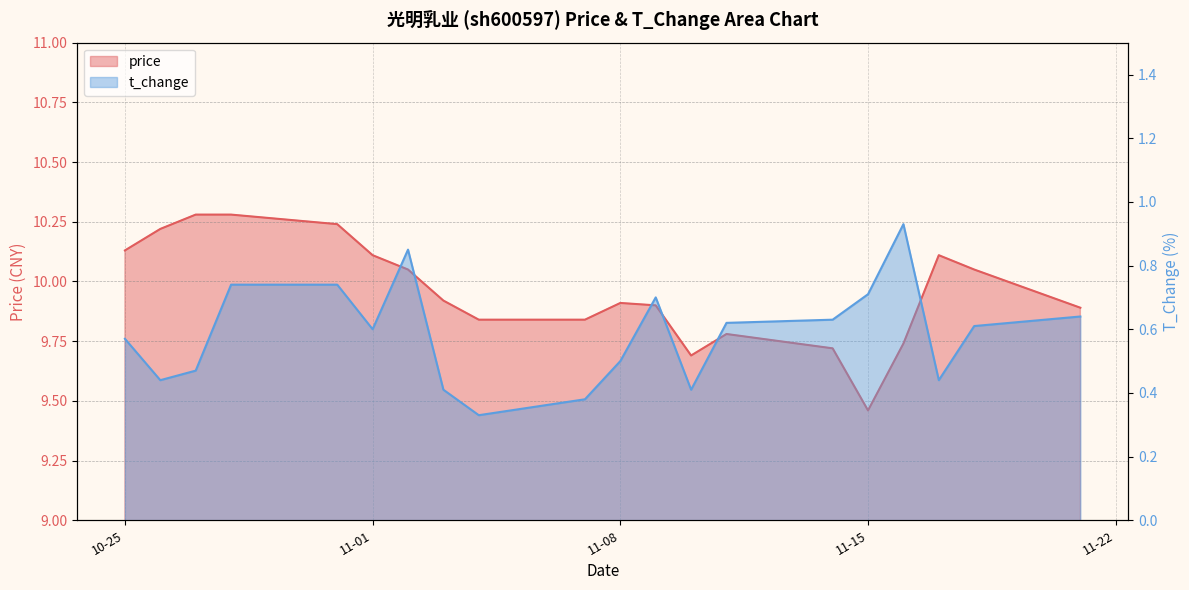

True or false: price and t_change cross at least once.

False